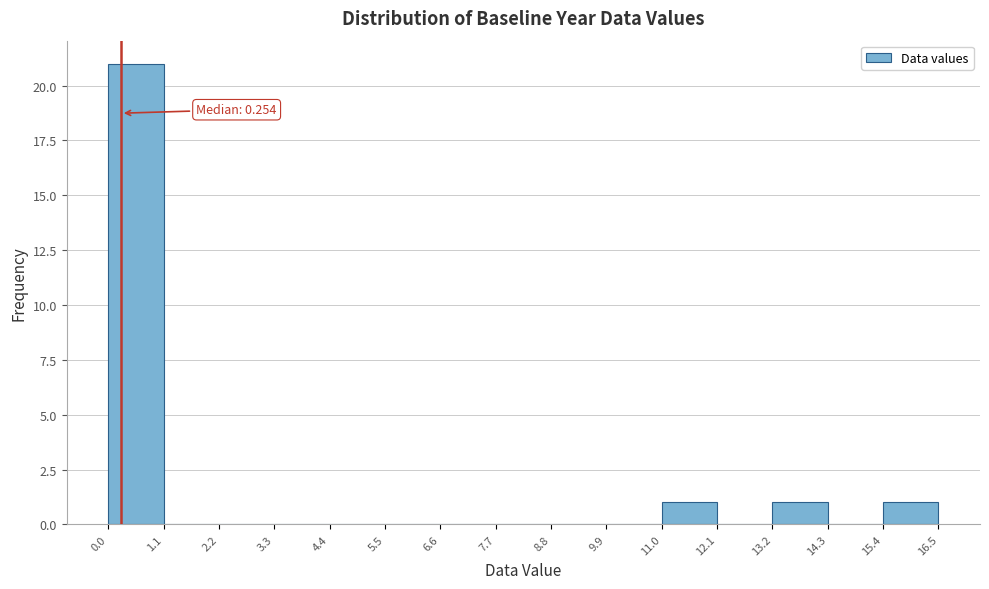

Over which range of the x-axis is the bar tallest?

0.0 to 1.1